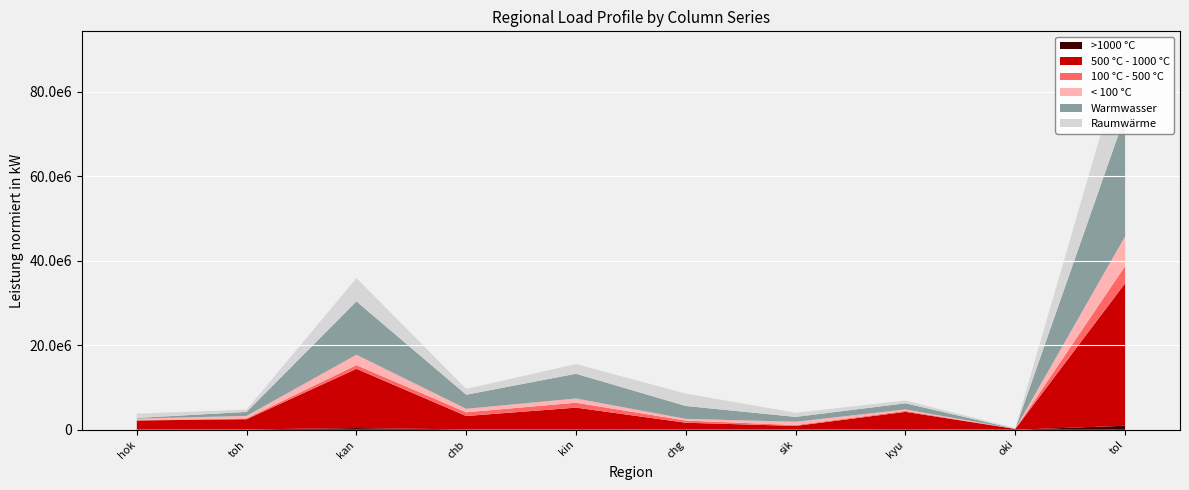

What is the label of the 2nd point from the left?

toh